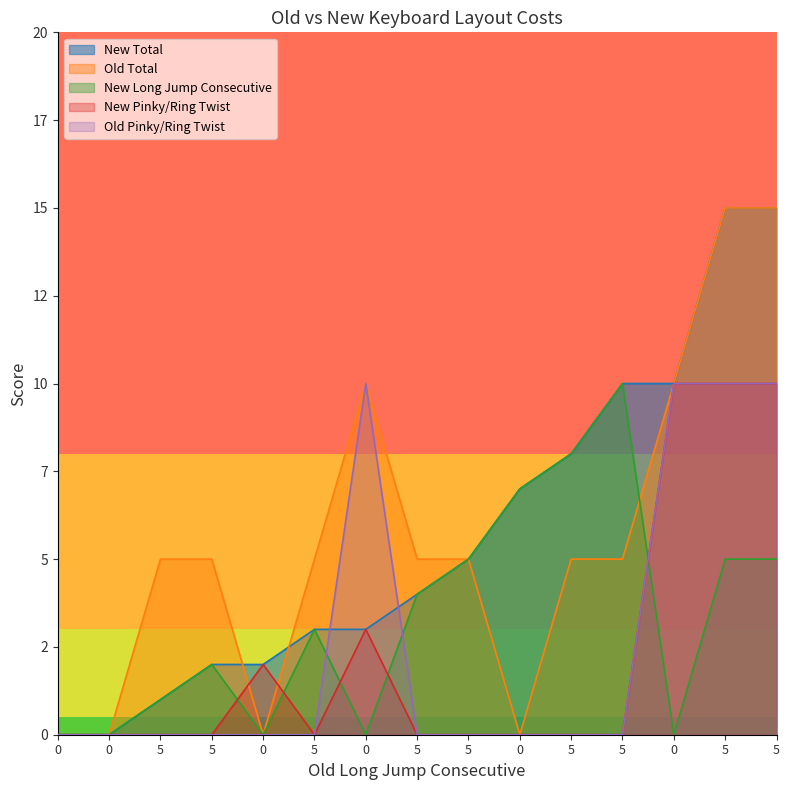

Is it true that New Long Jump Consecutive equals 4 at 5?

True